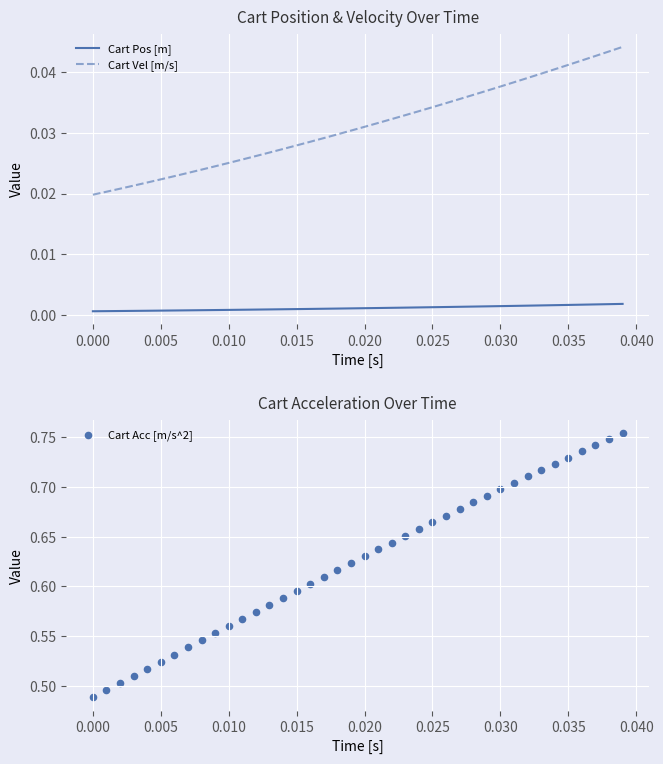

Which series has the largest Y range (max minus min)?

Cart Acc [m/s^2]